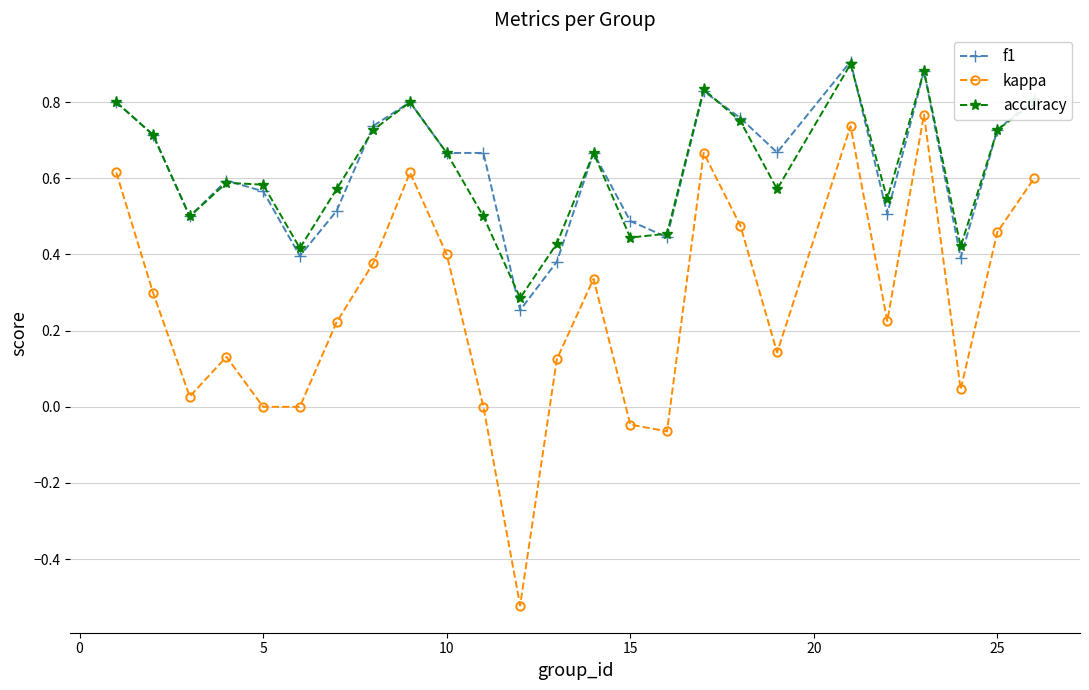

Count the number of data series in this chart.

3